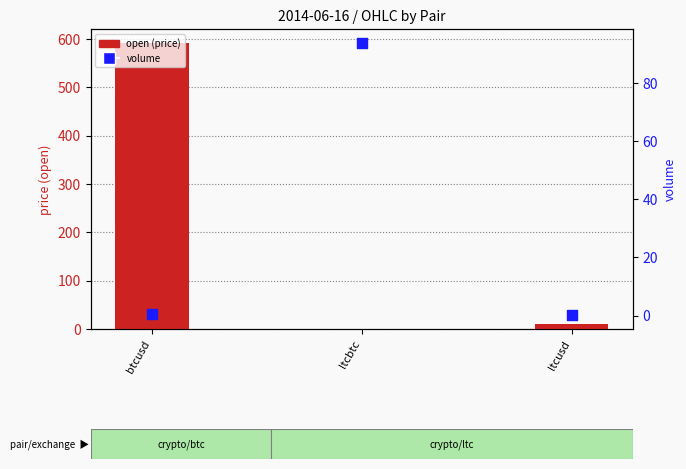

Is the value of open at ltcbtc greater than the value of volume at btcusd?

No